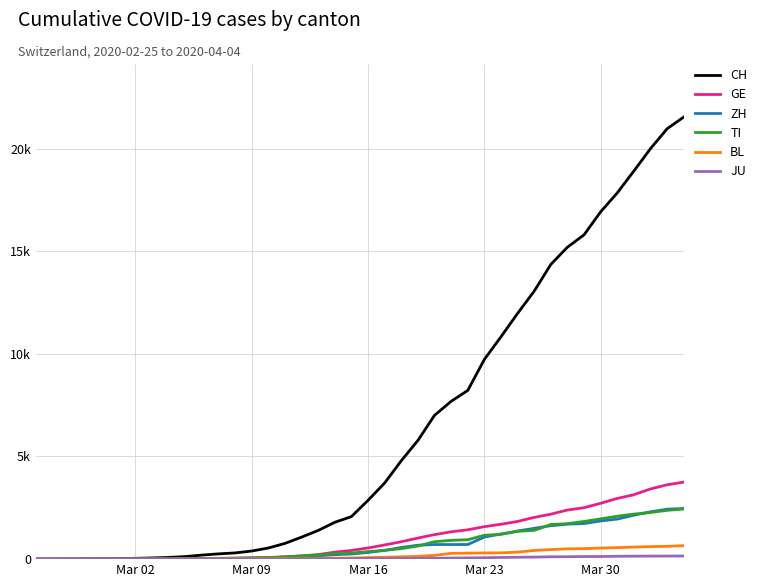

List the series in order of their peak value, lowest first.

JU, BL, TI, ZH, GE, CH